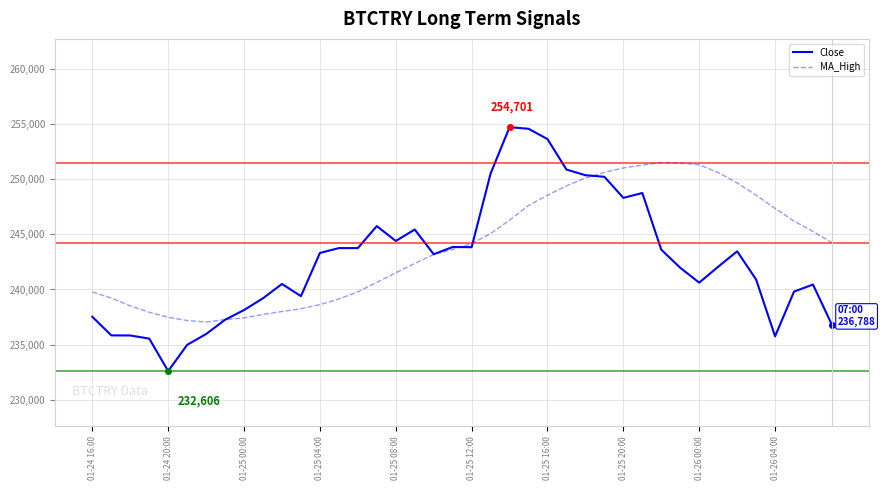

How many series are shown in this chart?

2